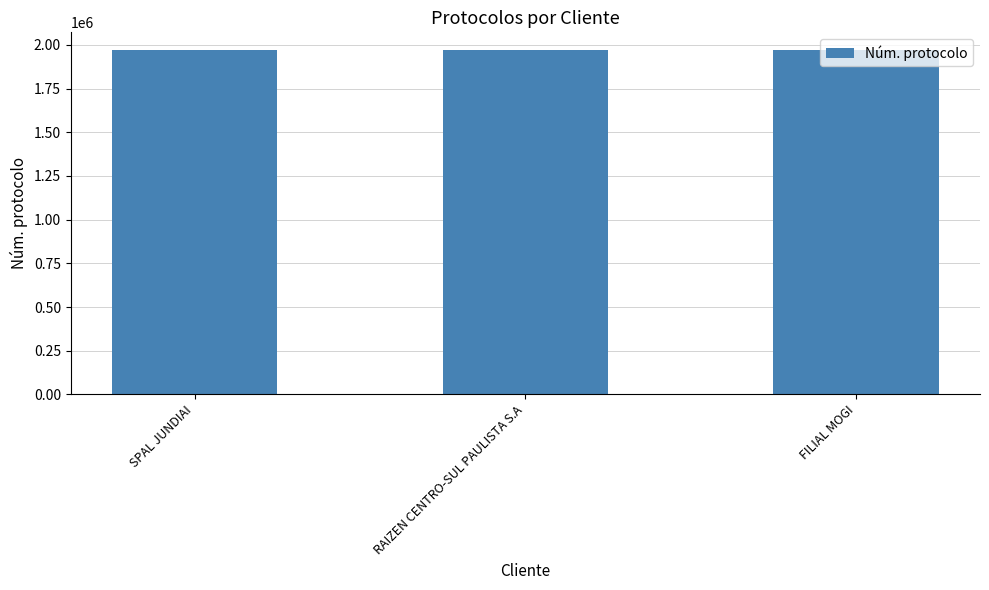

Read the value at FILIAL MOGI.

1973140